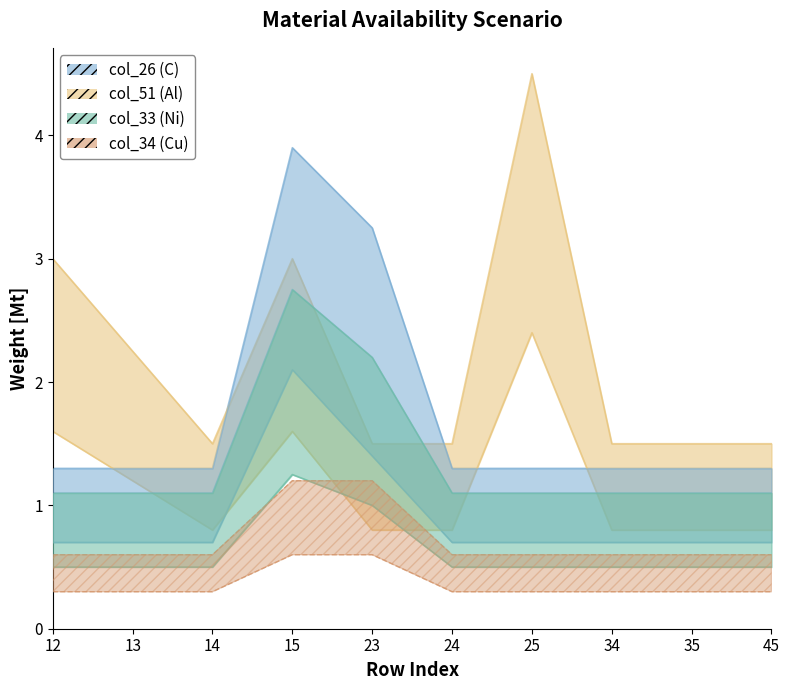

How many series are shown in this chart?

4